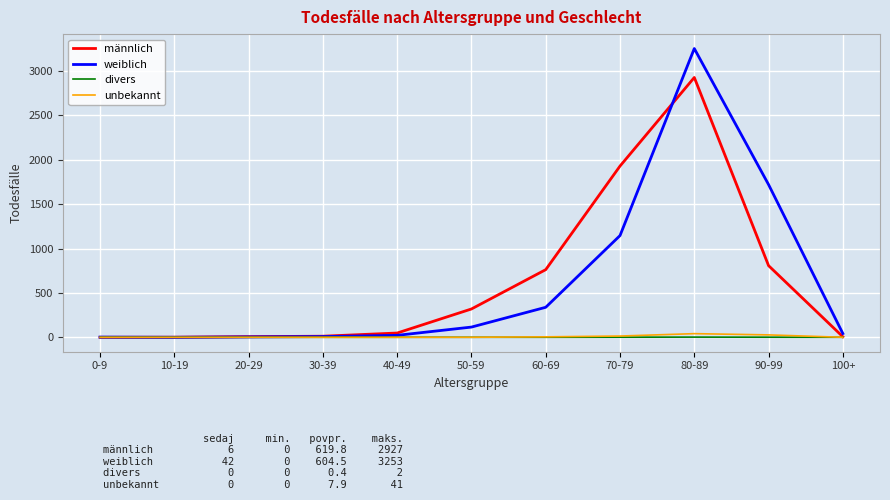

Rank the series by their maximum value, from lowest to highest.

divers, unbekannt, männlich, weiblich